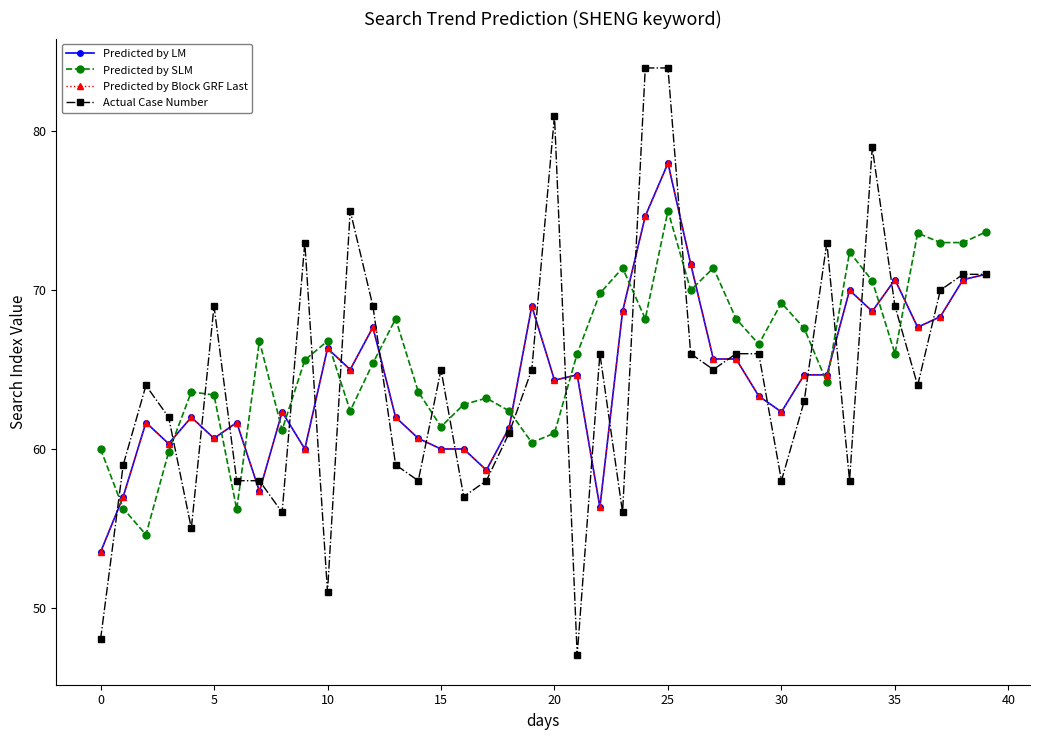

What is the highest value of the Predicted by LM series?

78.0